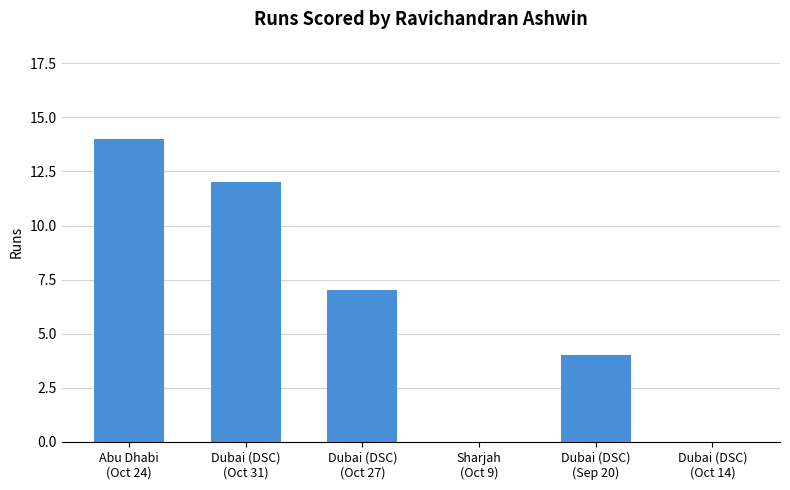

What is the greatest value displayed?

14